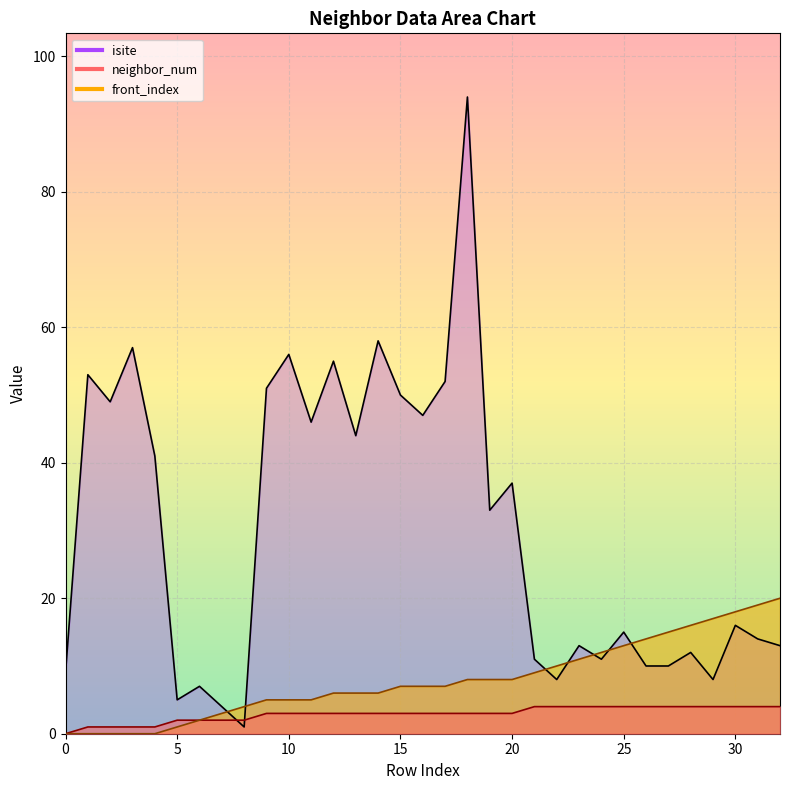

The value of front_index at 29 is 17. True or false?

True